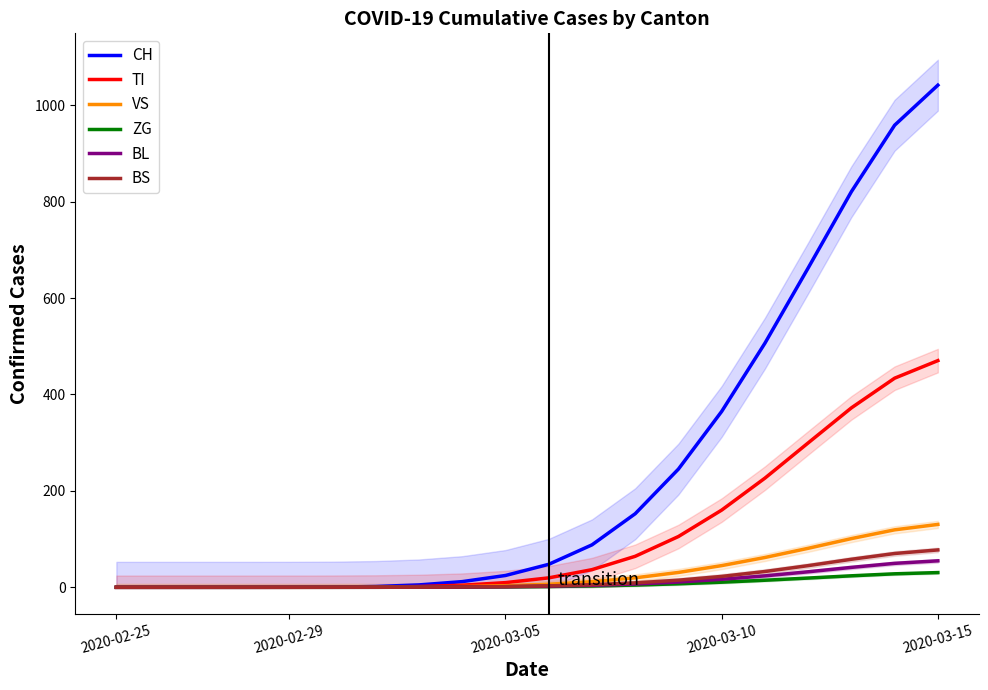

What are all the series names shown in the legend?

CH, TI, VS, ZG, BL, BS